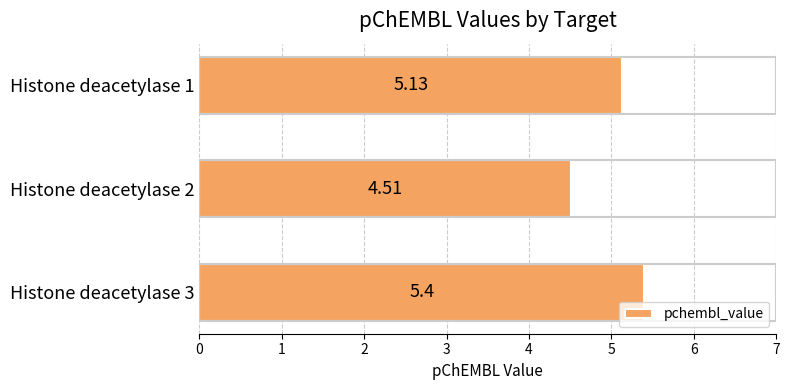

What is the maximum value shown in the chart?

5.4